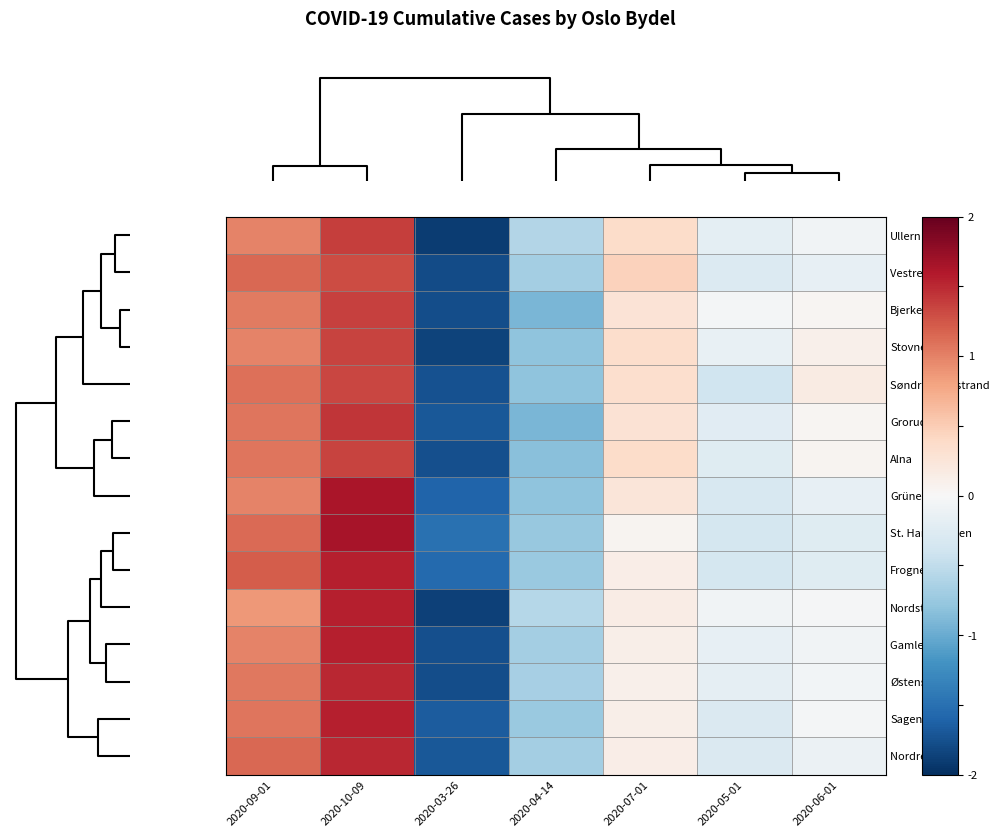

How many distinct data groups are displayed?

15